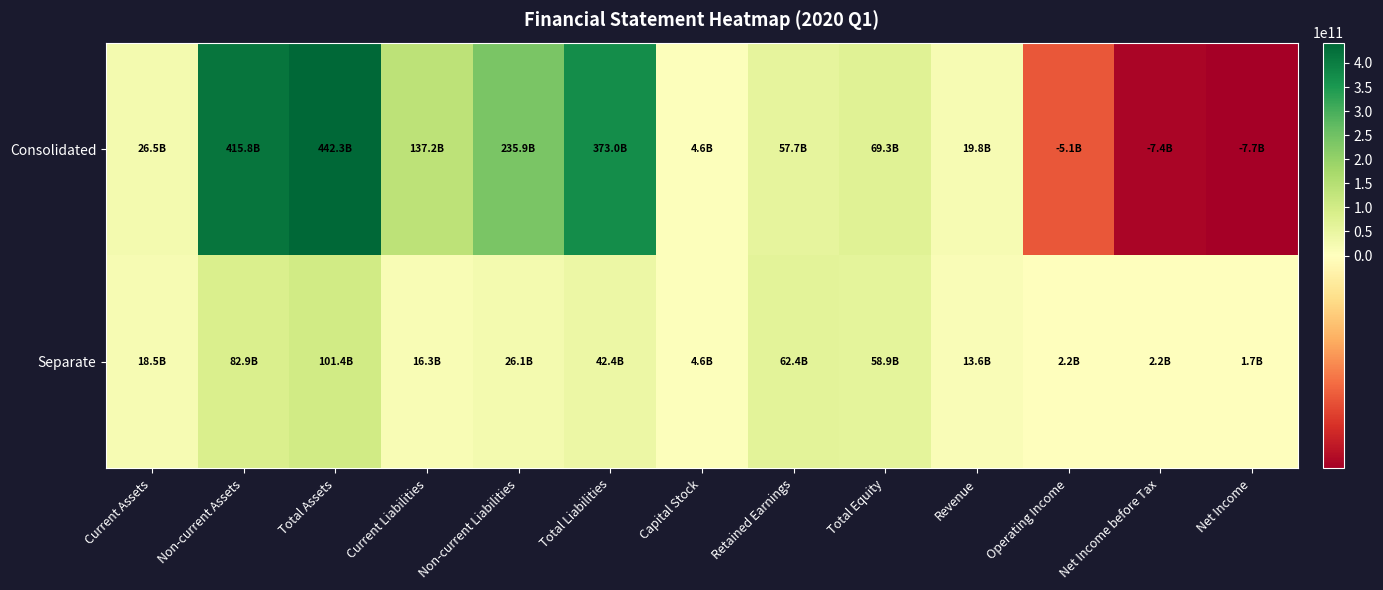

At how many categories does at least one series exceed 83326812679?

5